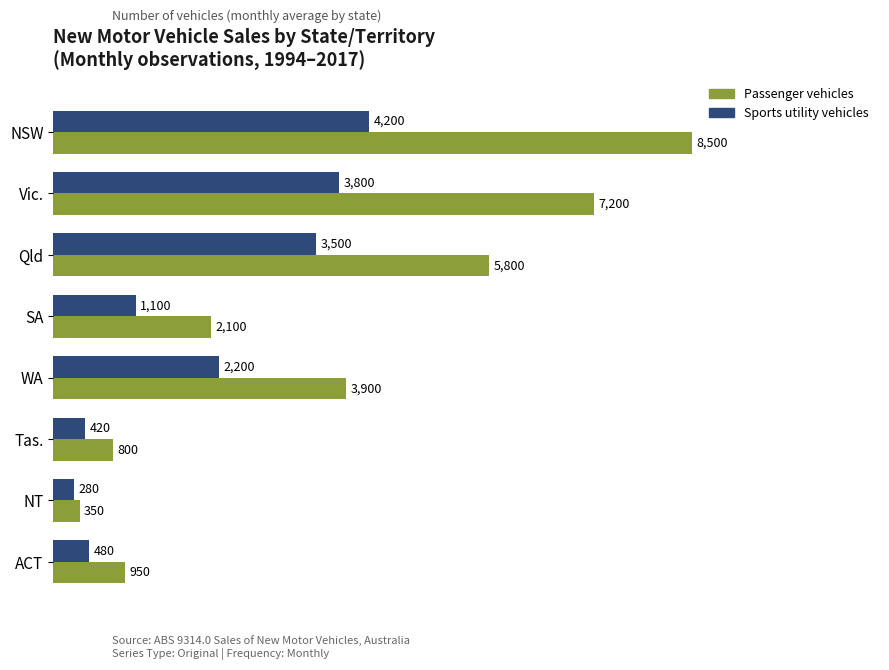

Which category has the lowest value in the Passenger vehicles series?

NT